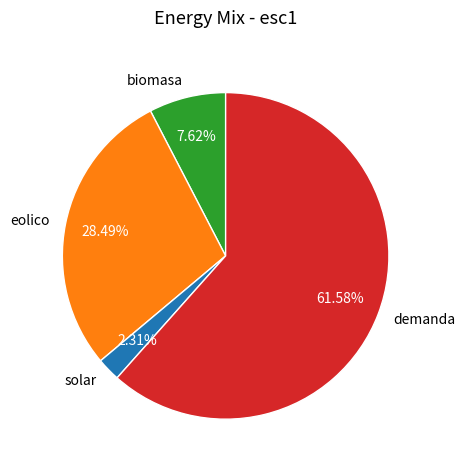

Which slice represents more than half of the pie?

demanda